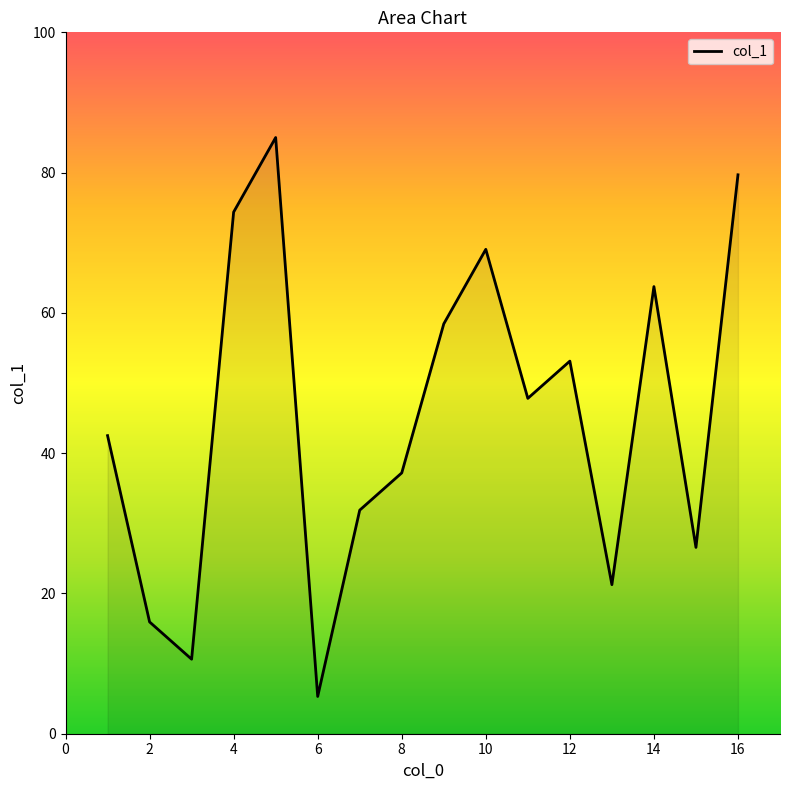

What is the minimum value shown in the chart?

5.3